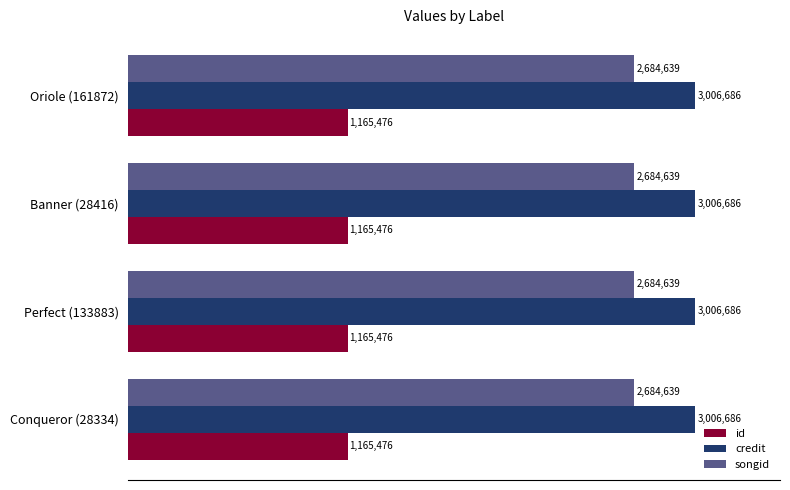

What are all the series names shown in the legend?

id, credit, songid